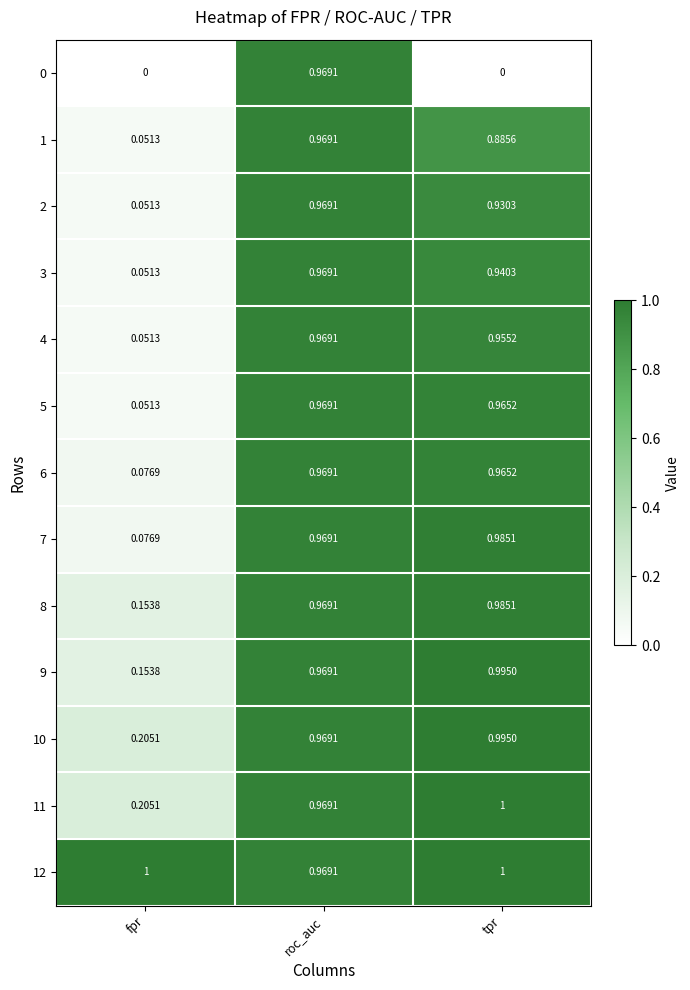

Where is 7 nearest to the value 0?

fpr